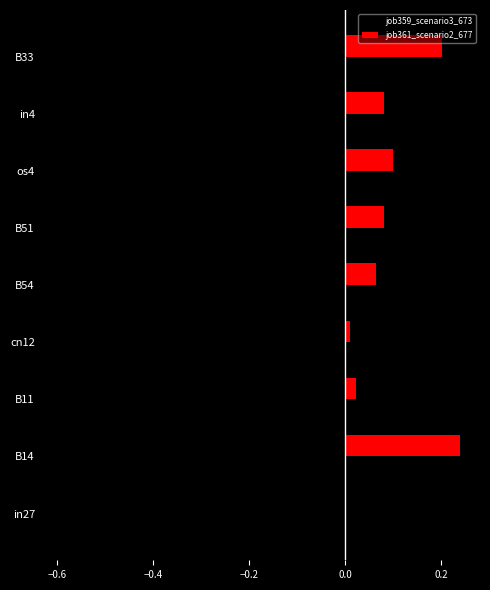

The value of job359_scenario3_673 at in27 is -0.5. True or false?

False